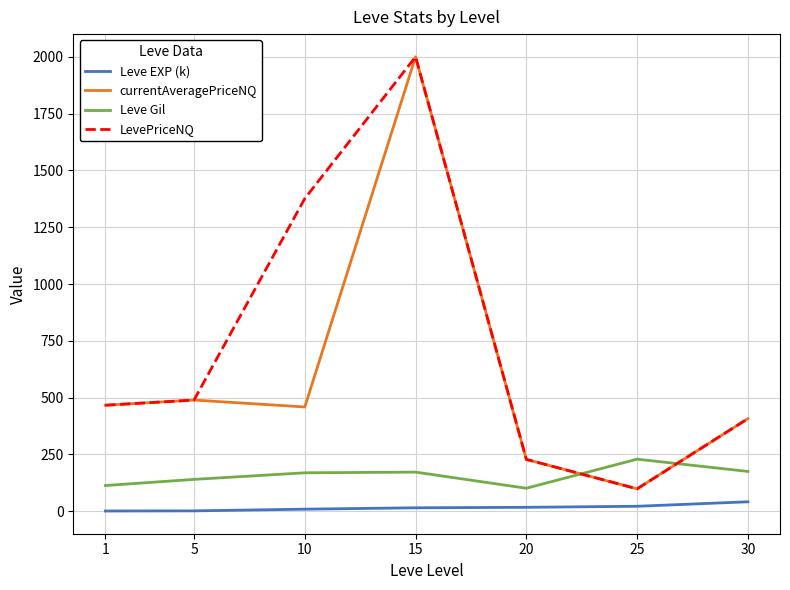

What is the average value of the Leve Gil series?

157.0